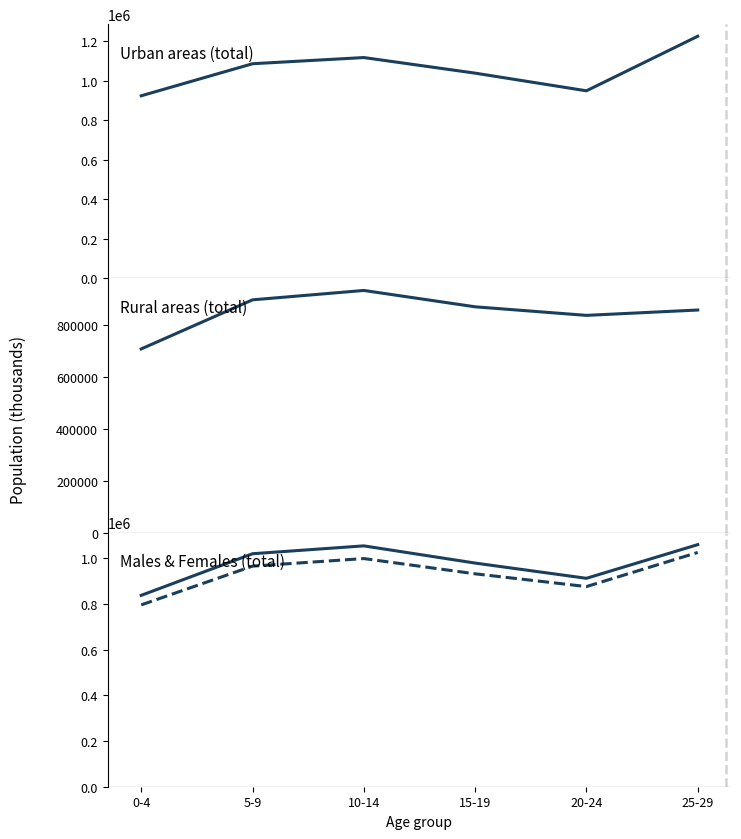

Reading left to right, transcribe all the data shown in this chart.

Urban areas (total): 0-4=922773	5-9=1084772	10-14=1116038	15-19=1037213	20-24=947951	25-29=1223584
Rural areas (total): 0-4=709215	5-9=898800	10-14=935030	15-19=871883	20-24=838780	25-29=859467
Males (total): 0-4=836905	5-9=1018865	10-14=1053295	15-19=978040	20-24=911446	25-29=1058660
Females (total): 0-4=795083	5-9=964707	10-14=997773	15-19=931056	20-24=875285	25-29=1024391